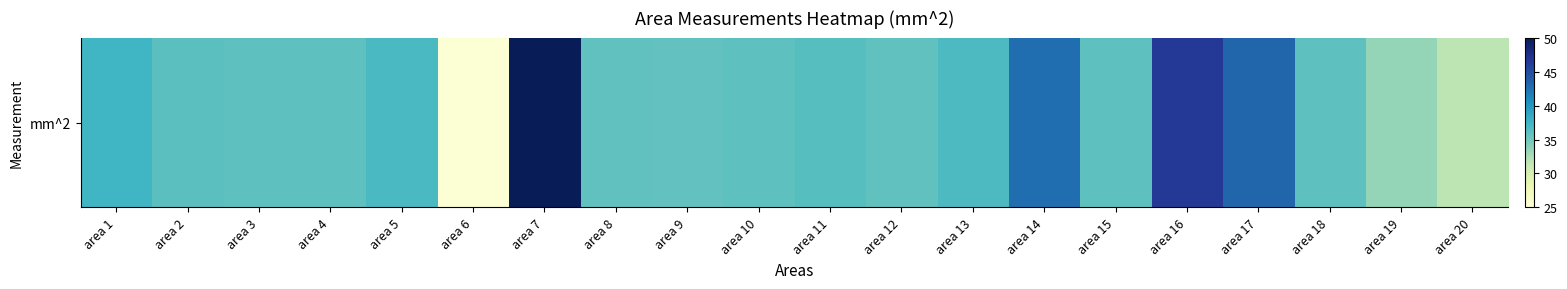

Rank the categories by value from lowest to highest.

area 6, area 20, area 19, area 9, area 8, area 12, area 10, area 15, area 3, area 4, area 18, area 2, area 11, area 13, area 5, area 1, area 14, area 17, area 16, area 7